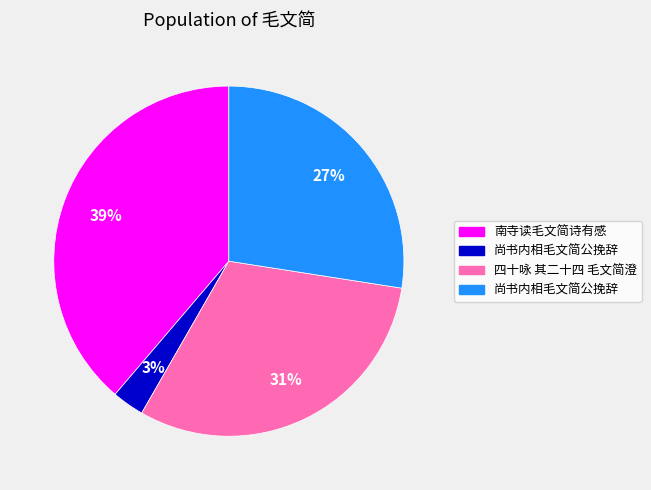

To the nearest percent, what is the difference between the largest and smallest slice percentages?

36%